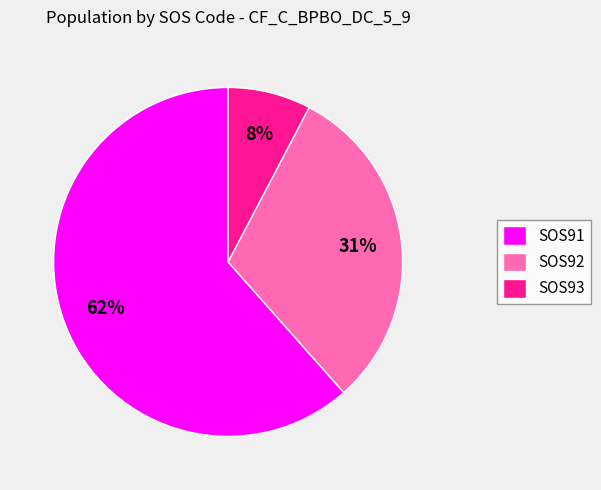

Between SOS93 and SOS92, which is larger?

SOS92